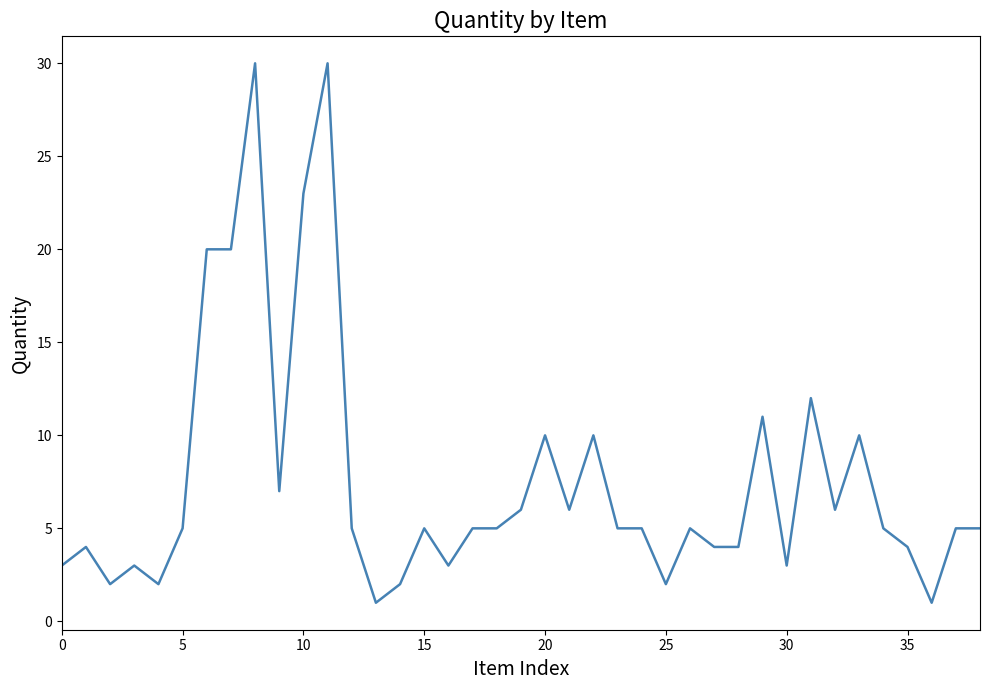

What is the difference between the maximum and minimum values?

29